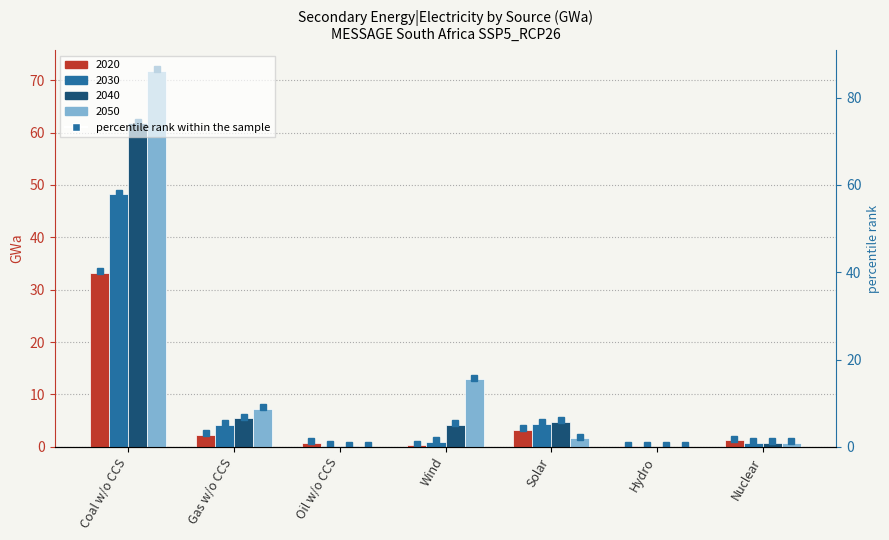

Rank the series by their average value, from highest to lowest.

2050, 2040, 2030, 2020